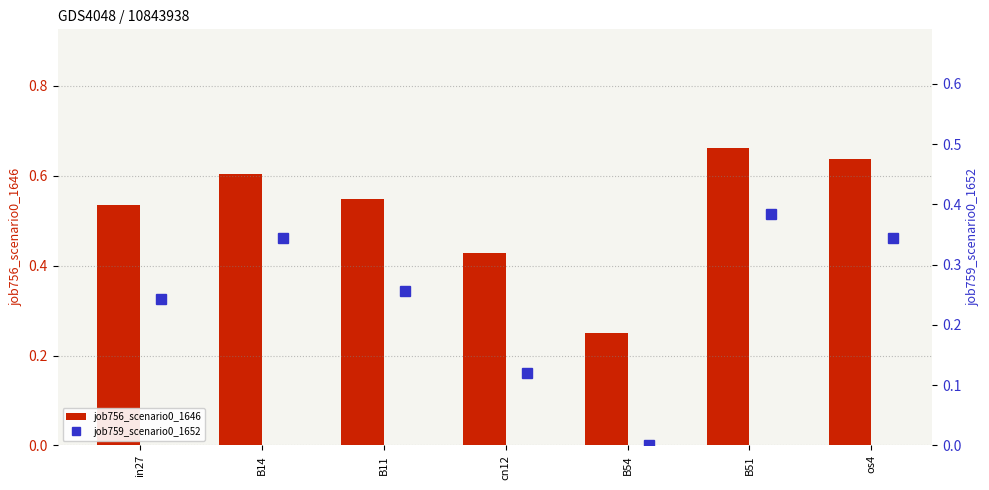

Which series has the widest spread of values?

job756_scenario0_1646